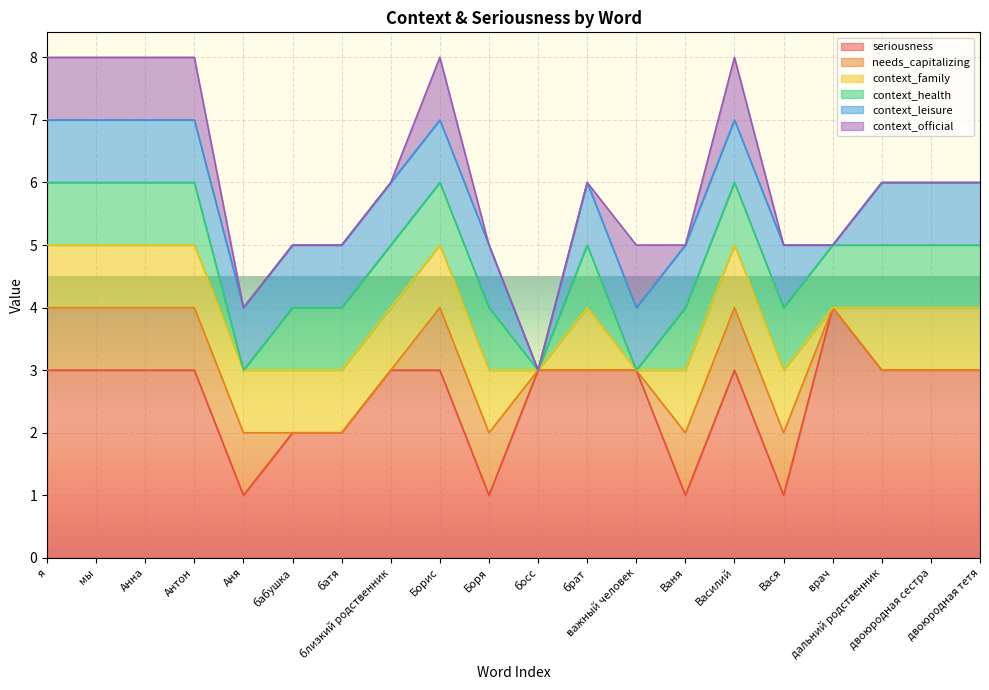

What position from the left is Ваня?

14